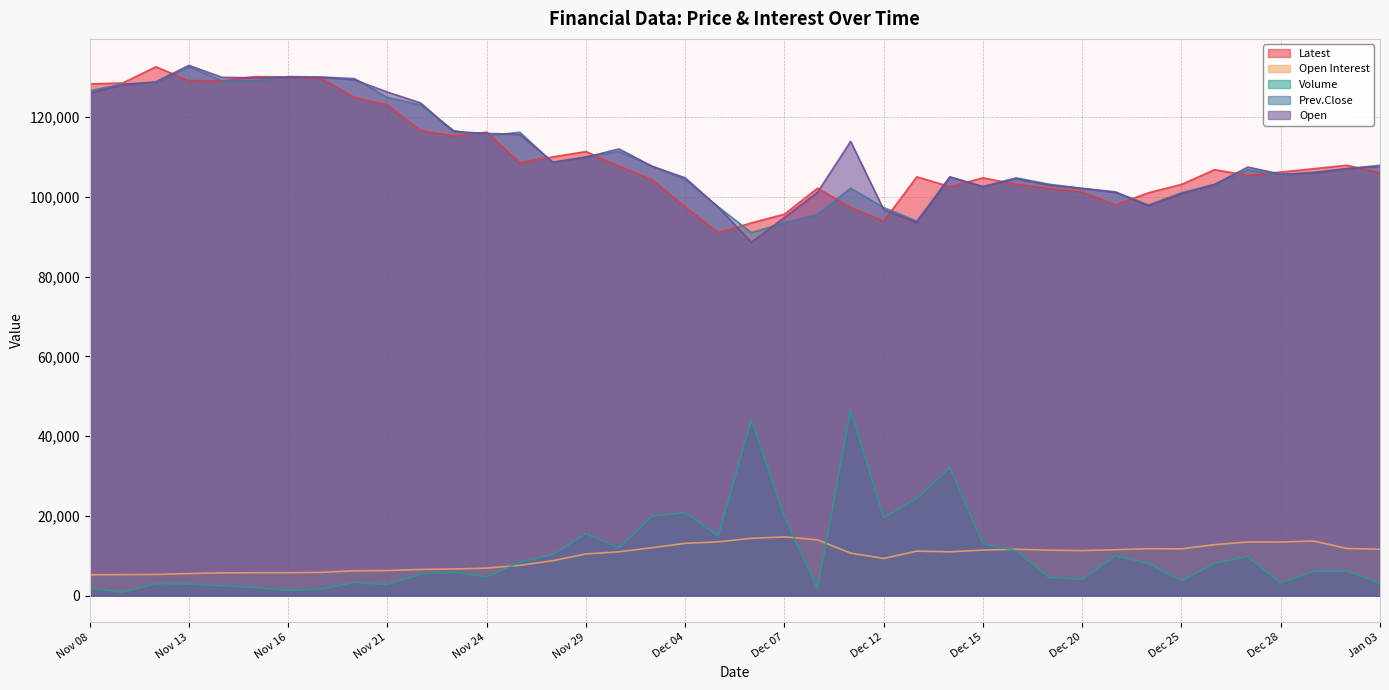

What is the label of the 10th point from the right?

Dec 20